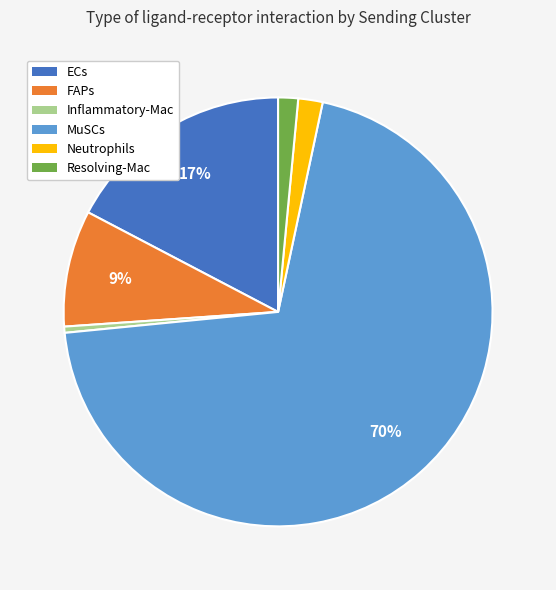

To the nearest percent, what portion does MuSCs represent?

70%